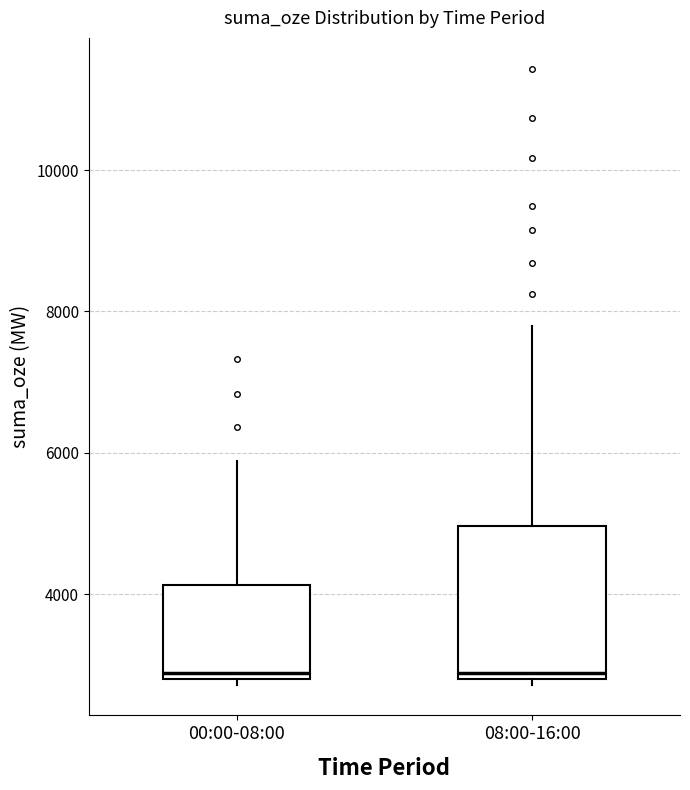

Comparing the boxes themselves (not the whiskers), which one is the tallest?

08:00-16:00